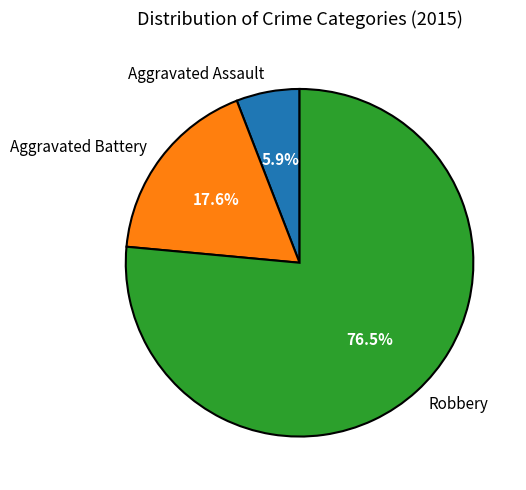

Count the number of slices in the pie.

3